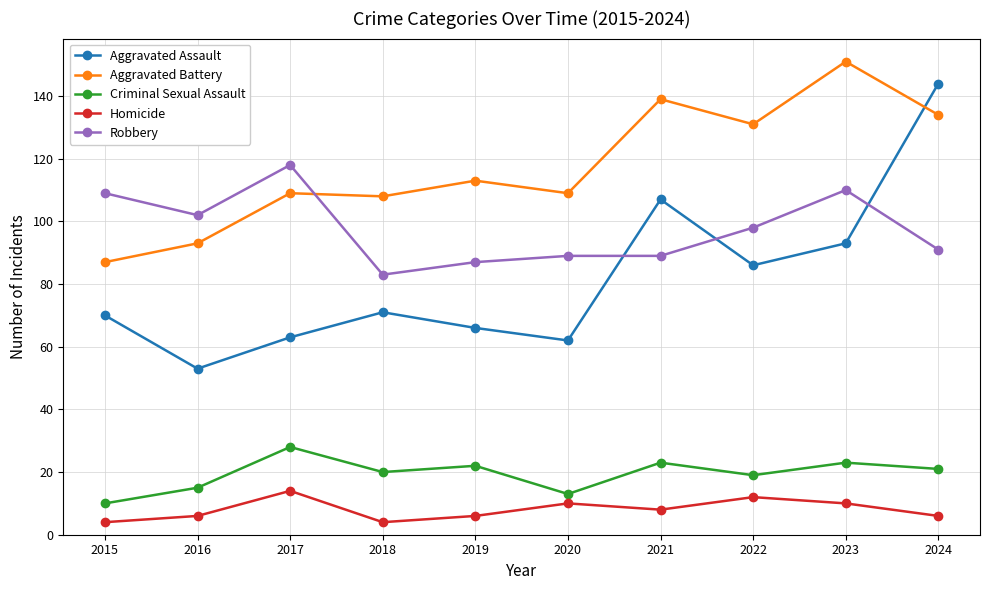

Count the Homicide values in the range 6 to 10.

6